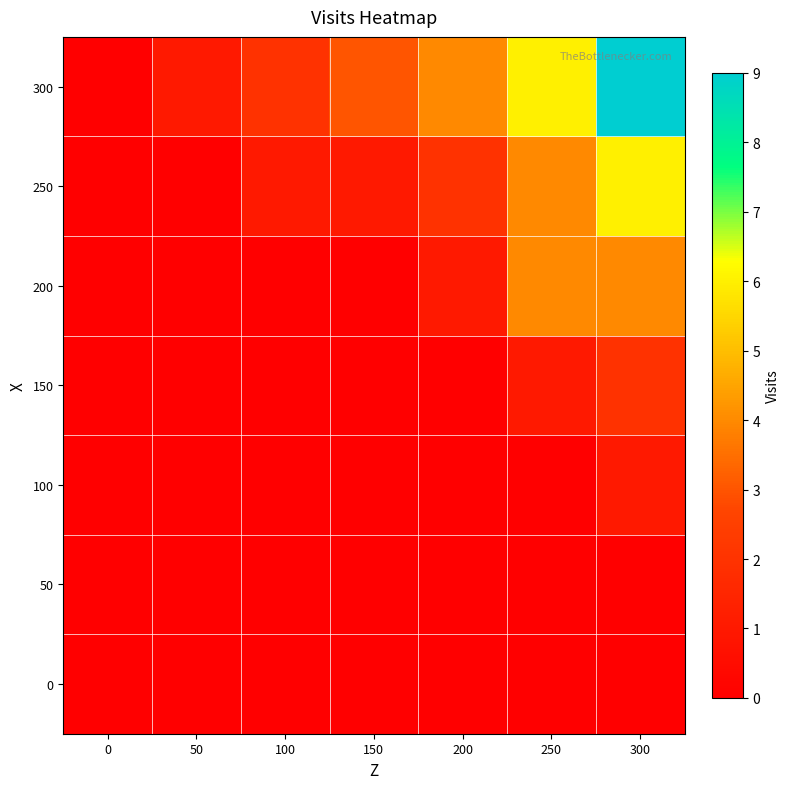

What is the total value across all series at 50?

1